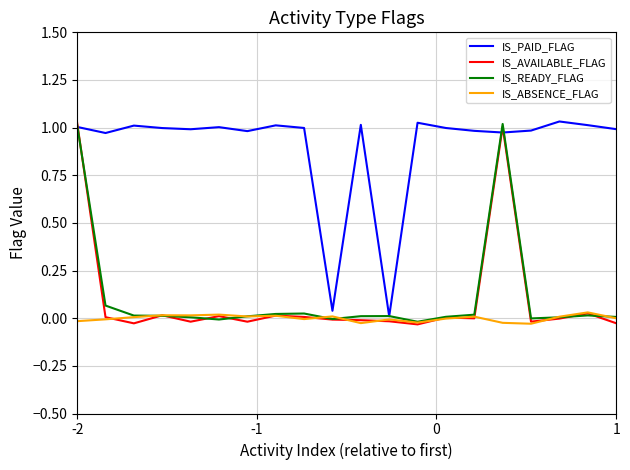

How many interior local valleys does the IS_AVAILABLE_FLAG series have?

6